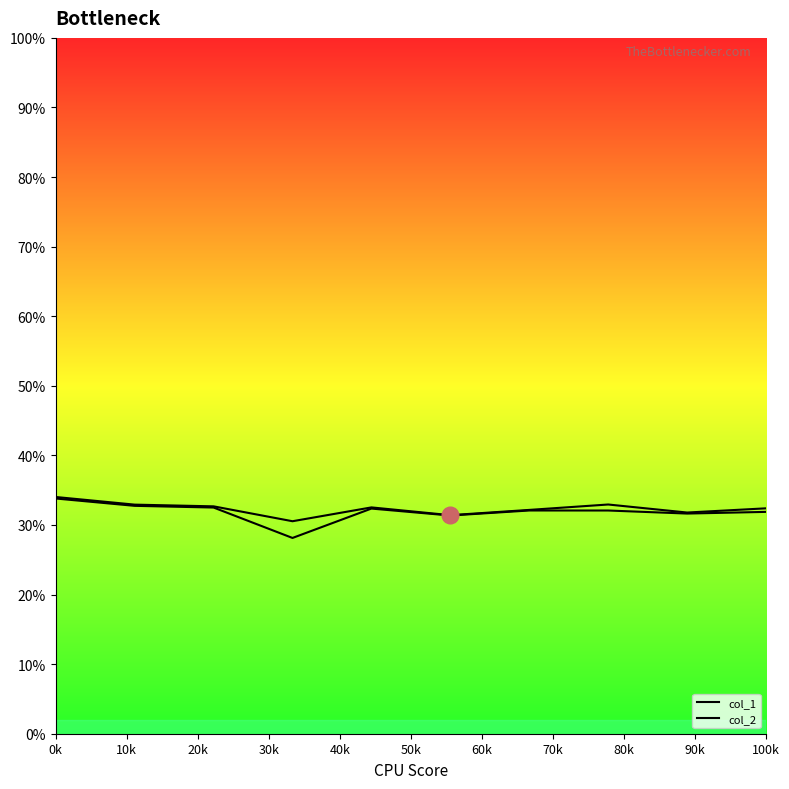

What is the approximate value of col_2_line at 60k?

0.3